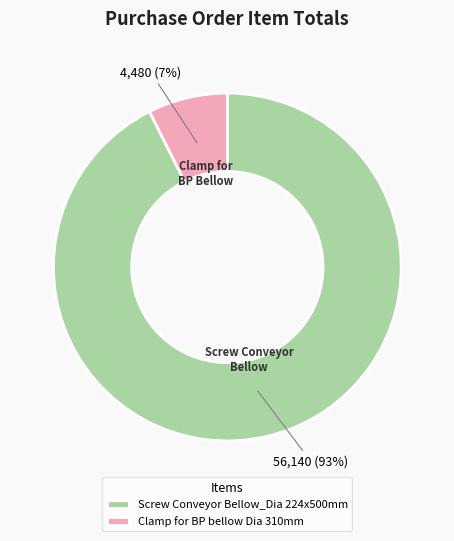

To the nearest percent, what percentage of the pie is Clamp for BP bellow Dia 310mm?

7%